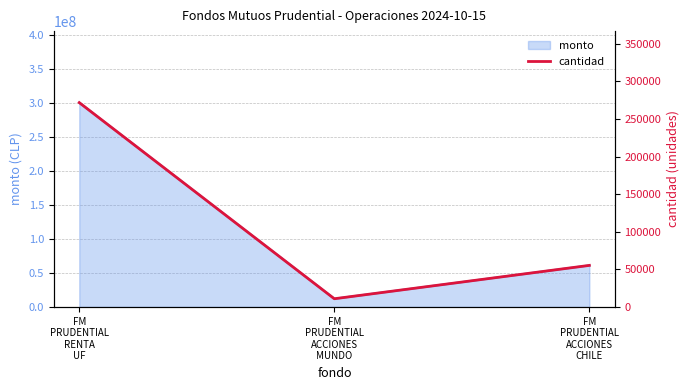

Which has a higher value, FM
PRUDENTIAL
ACCIONES
CHILE or FM
PRUDENTIAL
ACCIONES
MUNDO?

FM
PRUDENTIAL
ACCIONES
CHILE